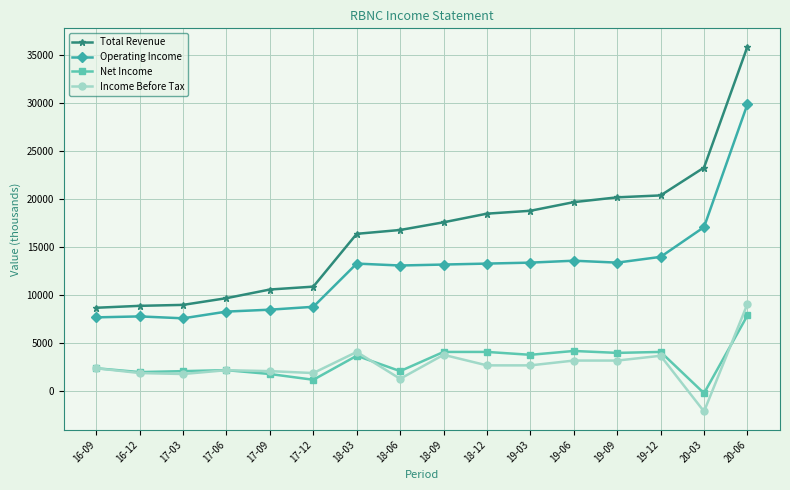

Where is Total Revenue nearest to the value 22300?

20-03